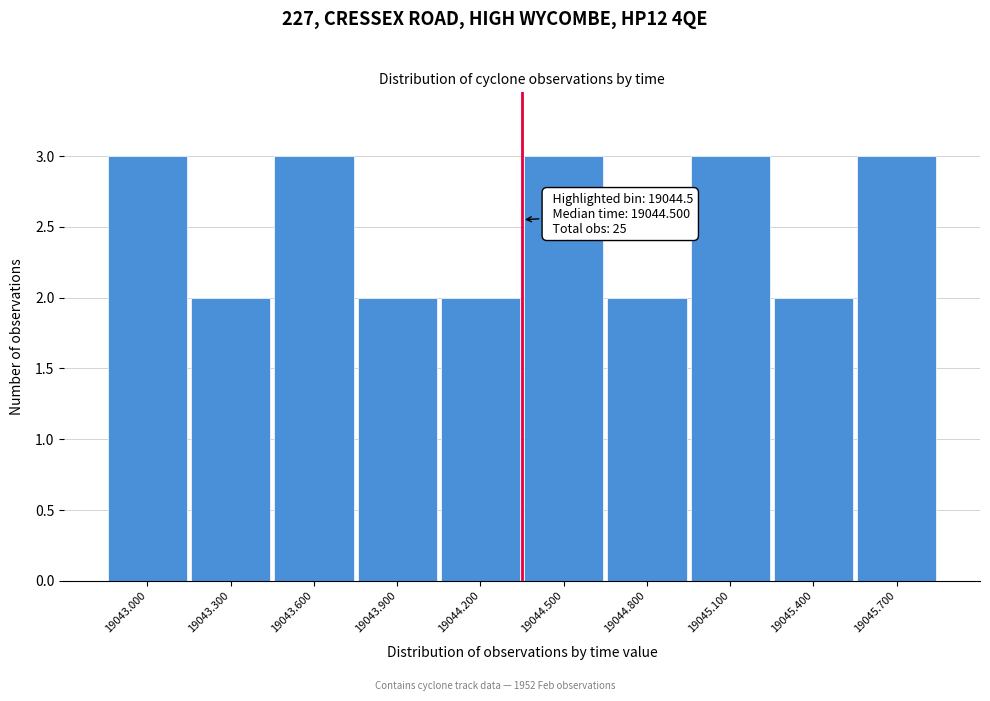

Reading left to right, extract all data points from this chart.

19043.000=3	19043.300=2	19043.600=3	19043.900=2	19044.200=2	19044.500=3	19044.800=2	19045.100=3	19045.400=2	19045.700=3